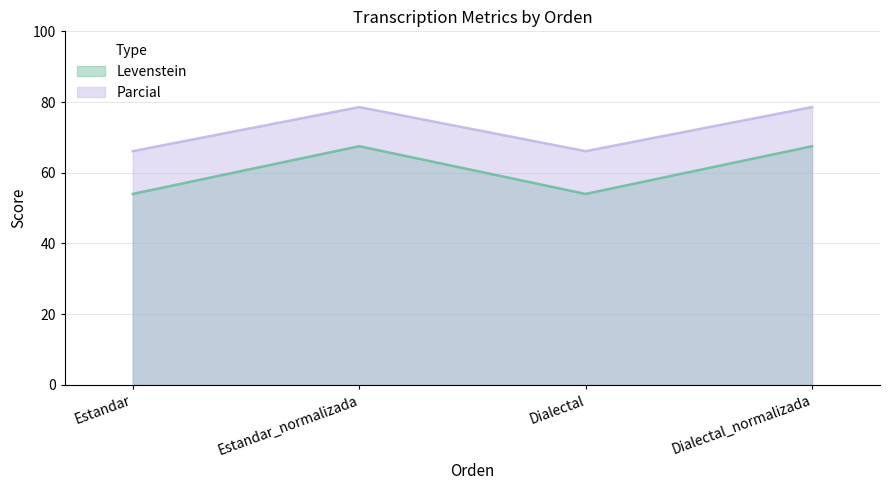

True or false: Parcial has a value of 103.5 at Estandar_normalizada.

False